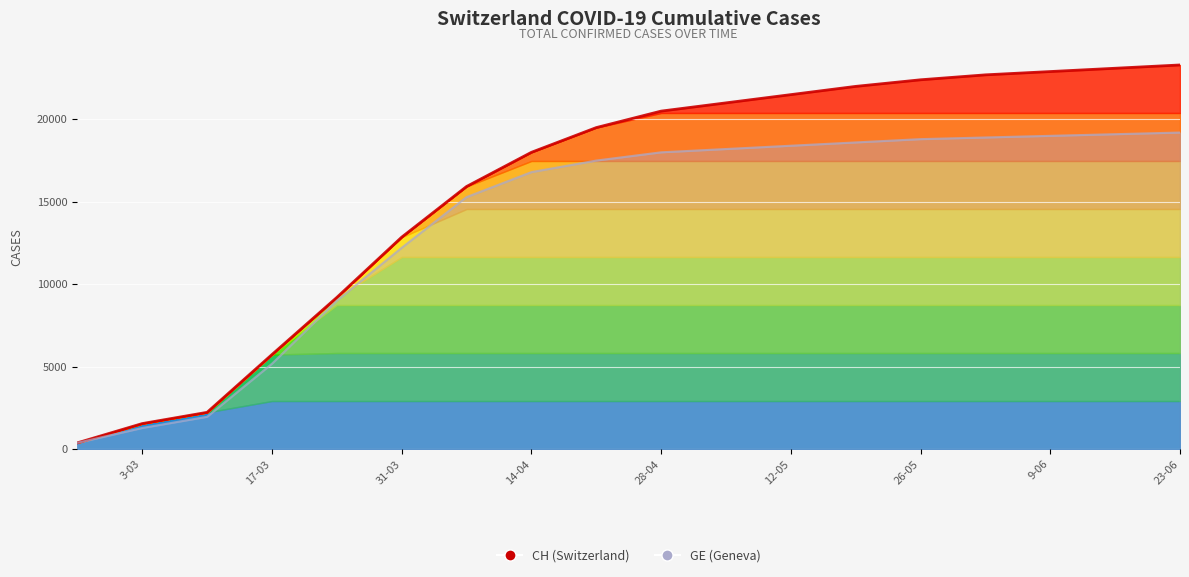

True or false: GE has more than 0 interior local peaks.

False